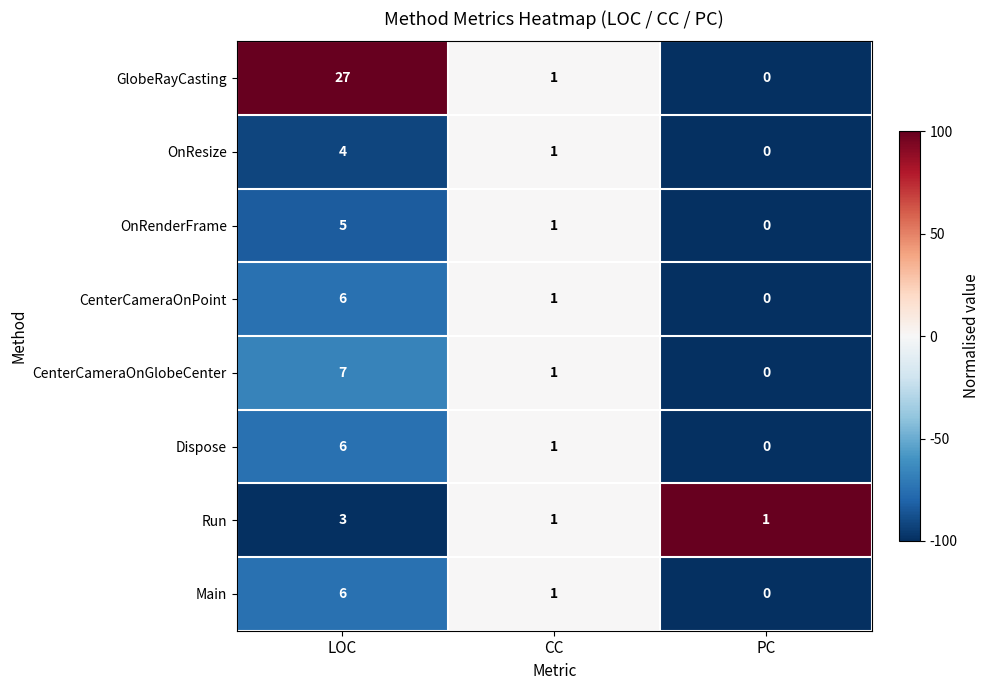

List the labels in order of OnRenderFrame value, smallest first.

PC, CC, LOC